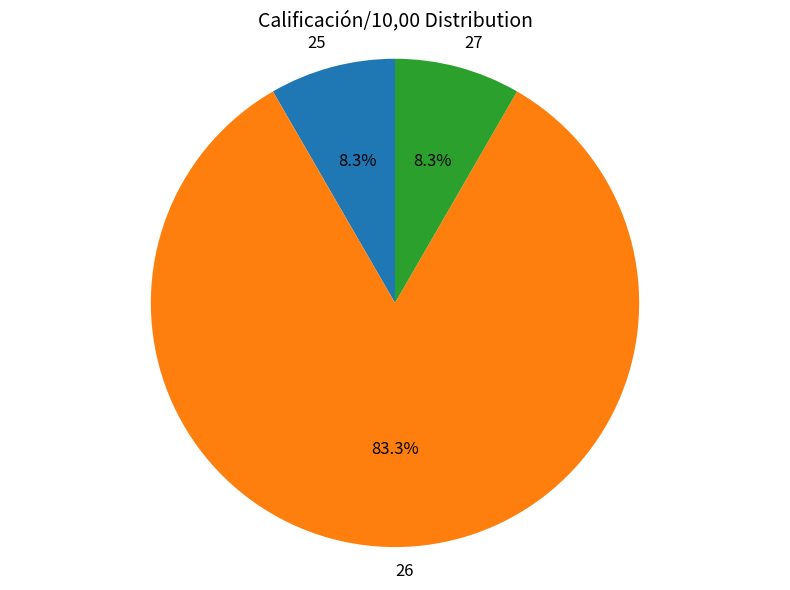

Which category has the biggest portion of the pie?

26